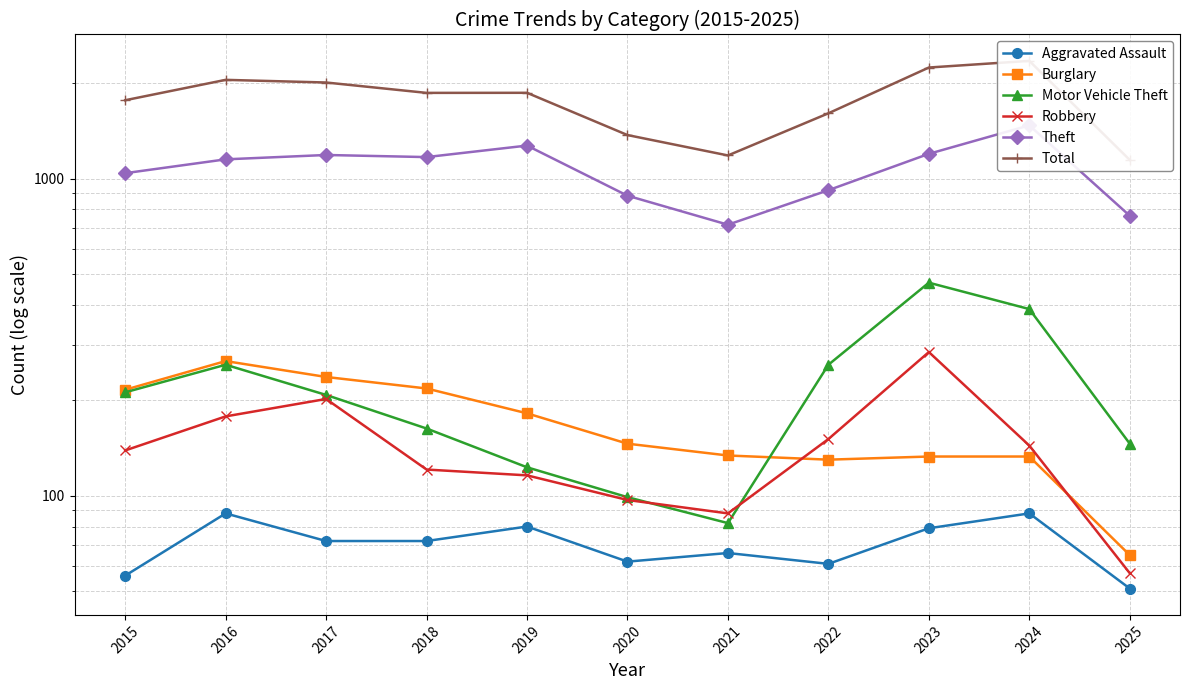

At which category is the sum across all series the highest?

2024